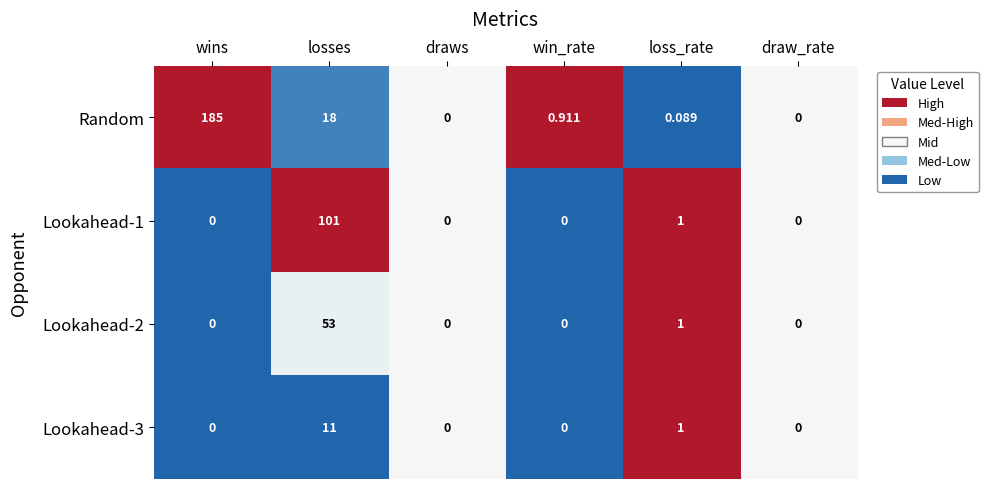

At which label does Random reach its peak?

wins